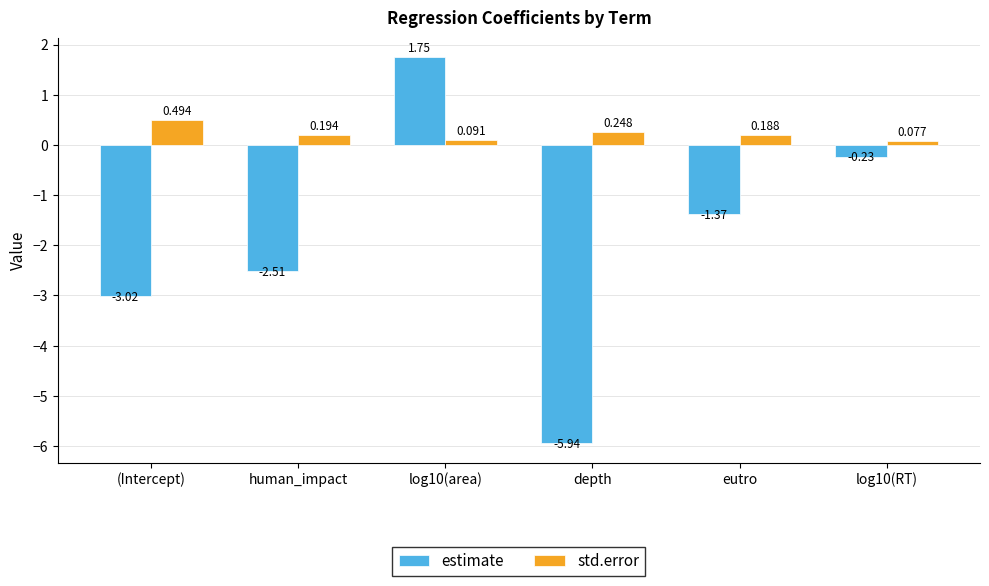

At depth, list the series in order from smallest to largest.

estimate, std.error